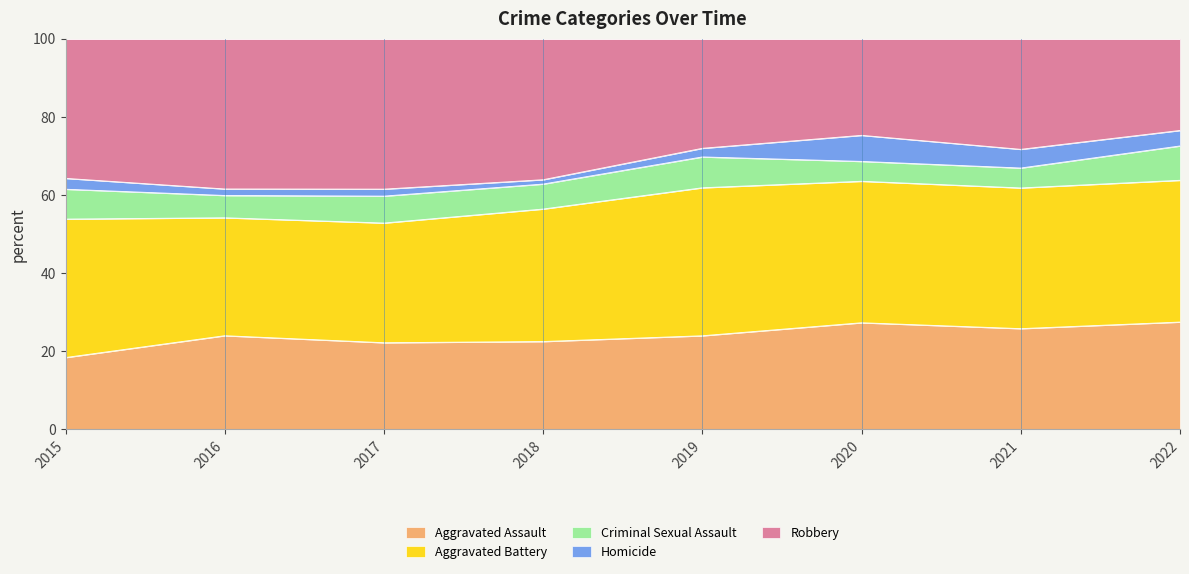

What is the total value across all series at 2019?

100.0